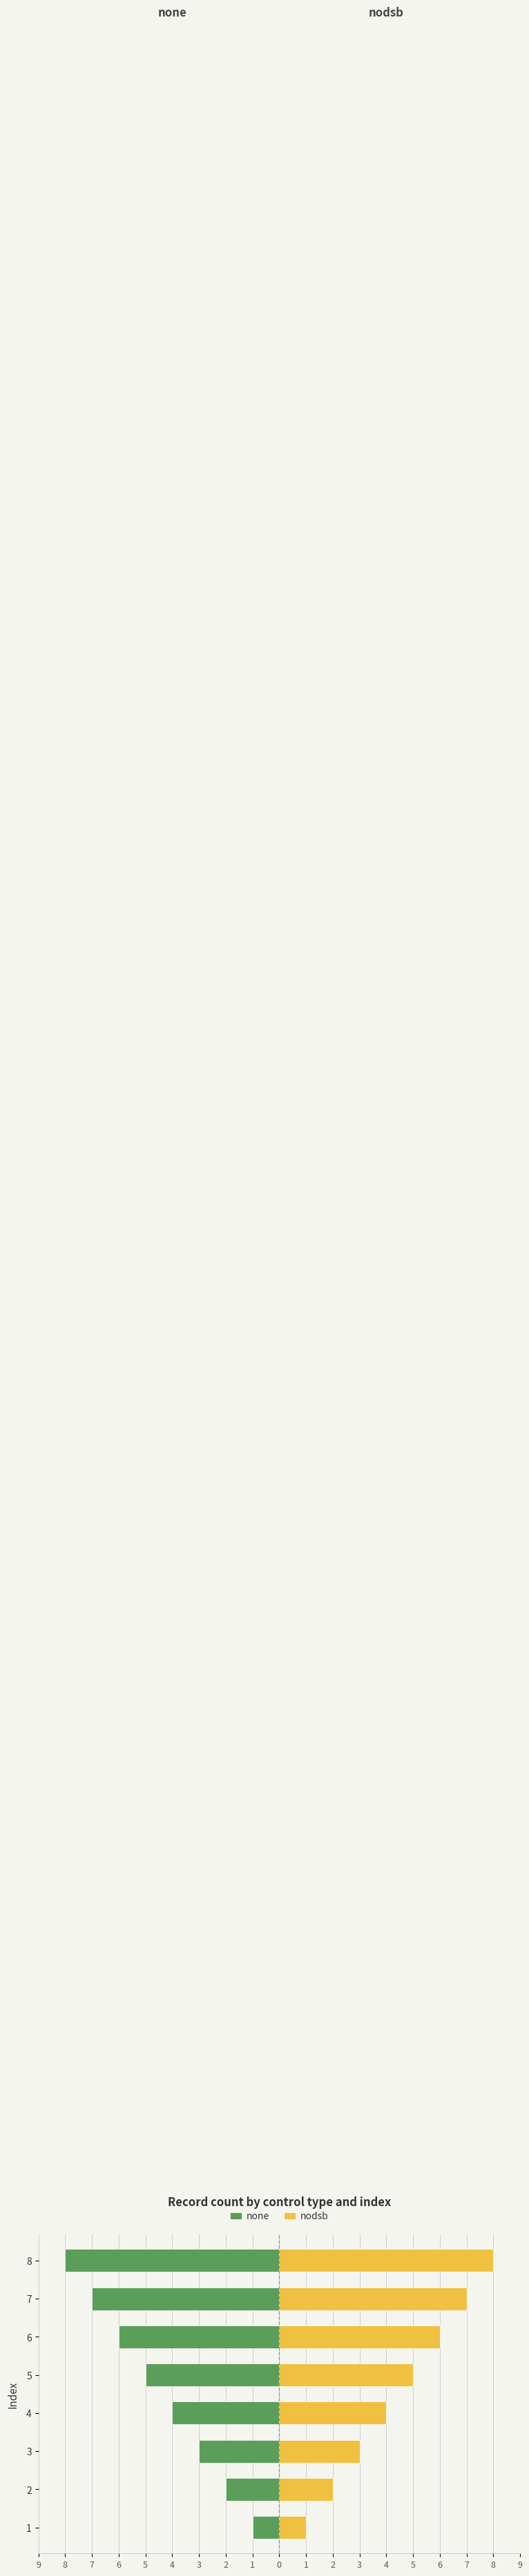

Reading left to right, what are all the values shown in this chart?

none: -1	-2	-3	-4	-5	-6	-7	-8
nodsb: 1	2	3	4	5	6	7	8